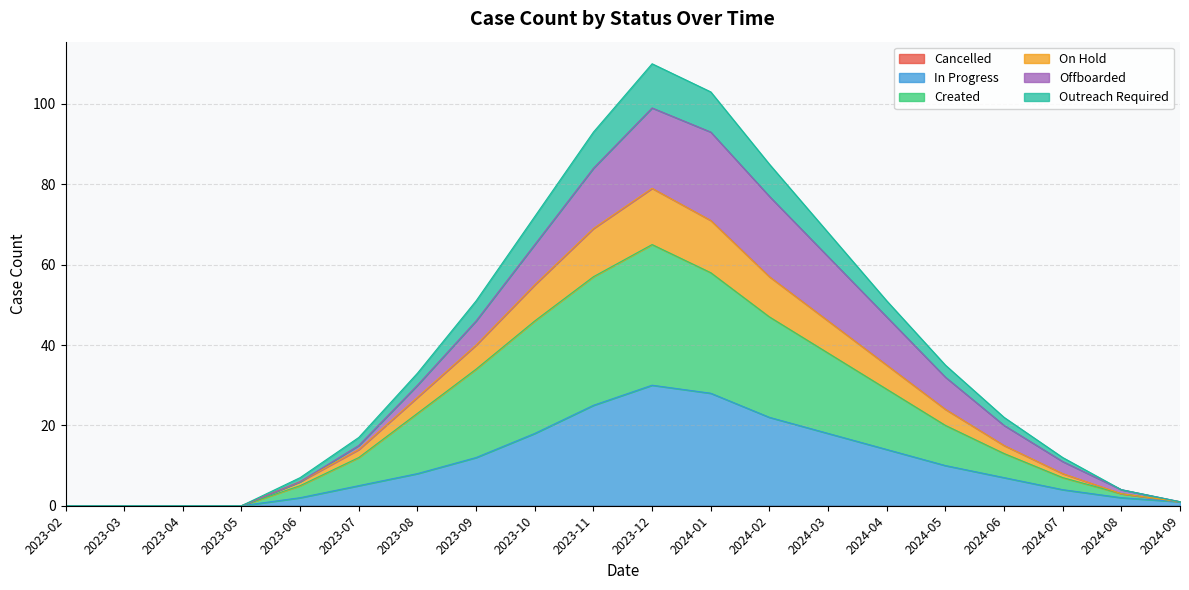

What is the total value across all series at 2023-11?

93